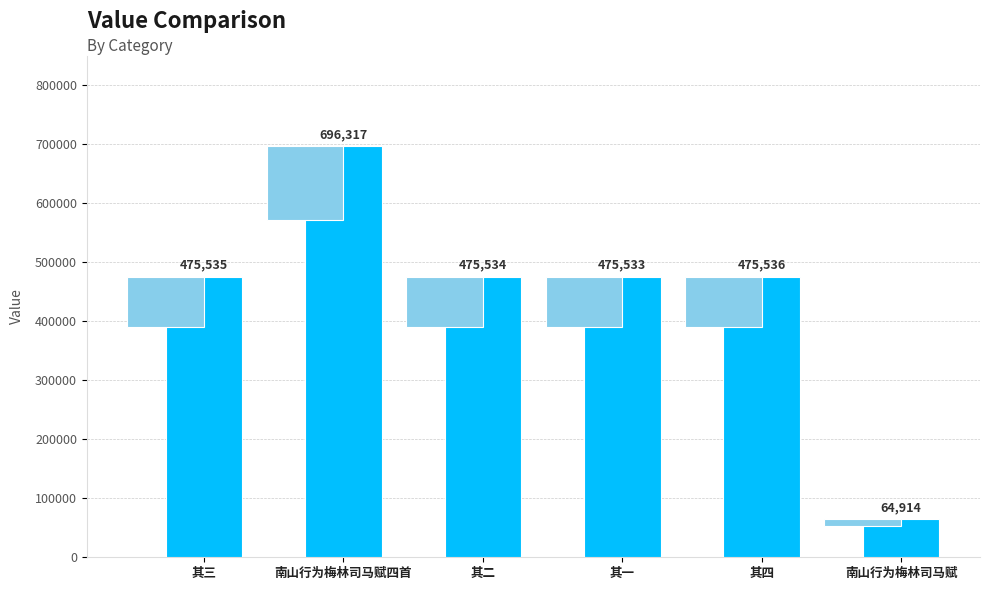

The chart shows a value of 727896 at 其二. True or false?

False